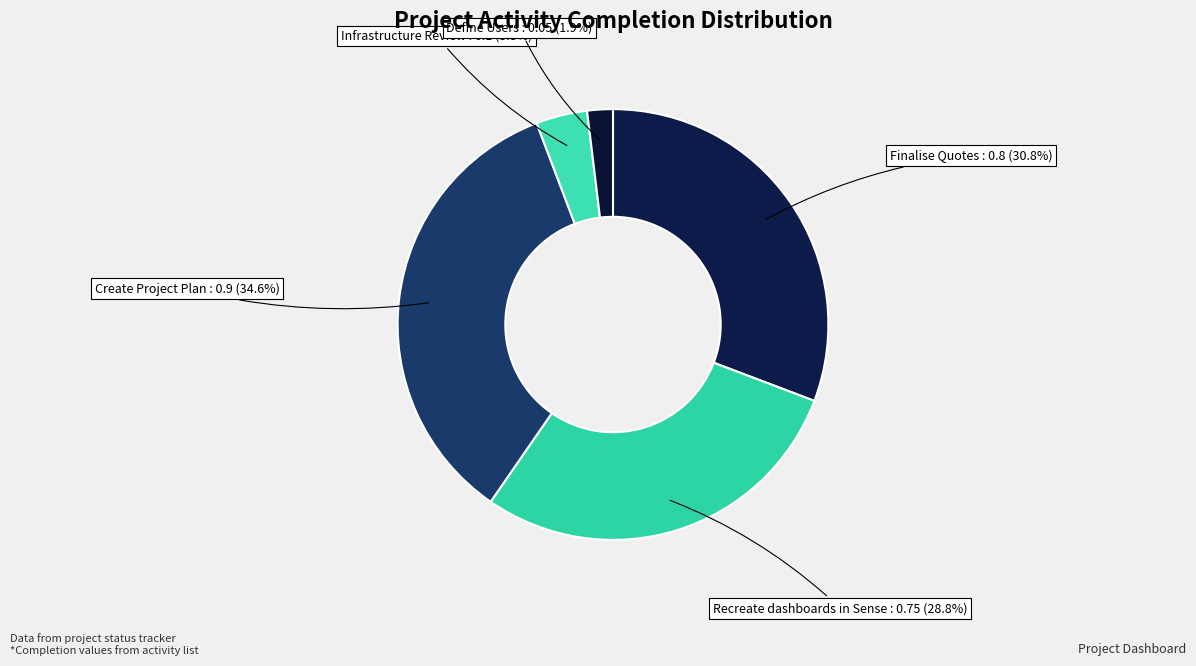

To the nearest percent, what is the average slice percentage?

20%